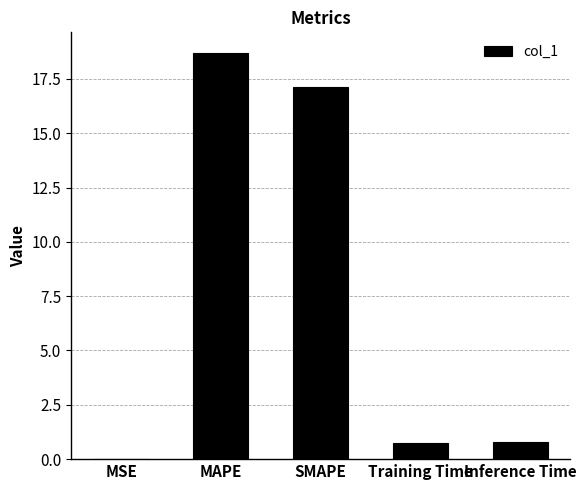

What is the greatest value displayed?

18.7